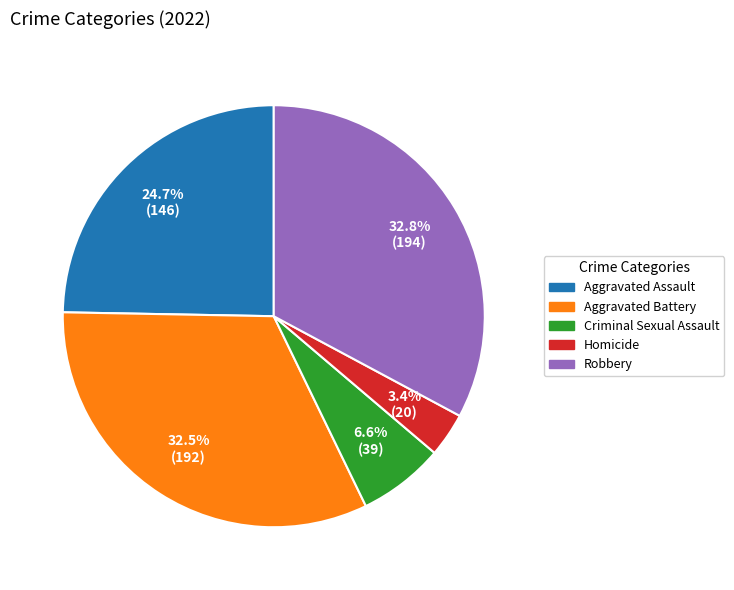

What is the total percentage of Aggravated Battery and Aggravated Assault?

57.2%